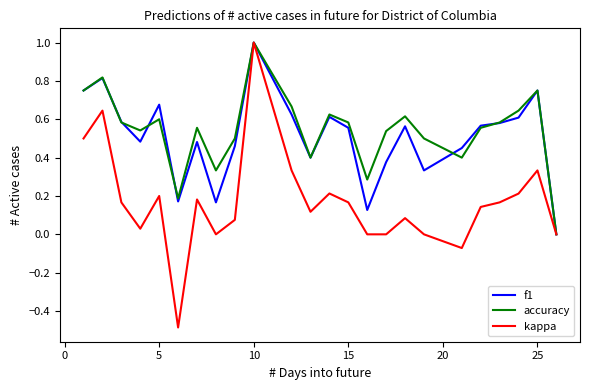

What is the maximum value shown in the chart?

1.0